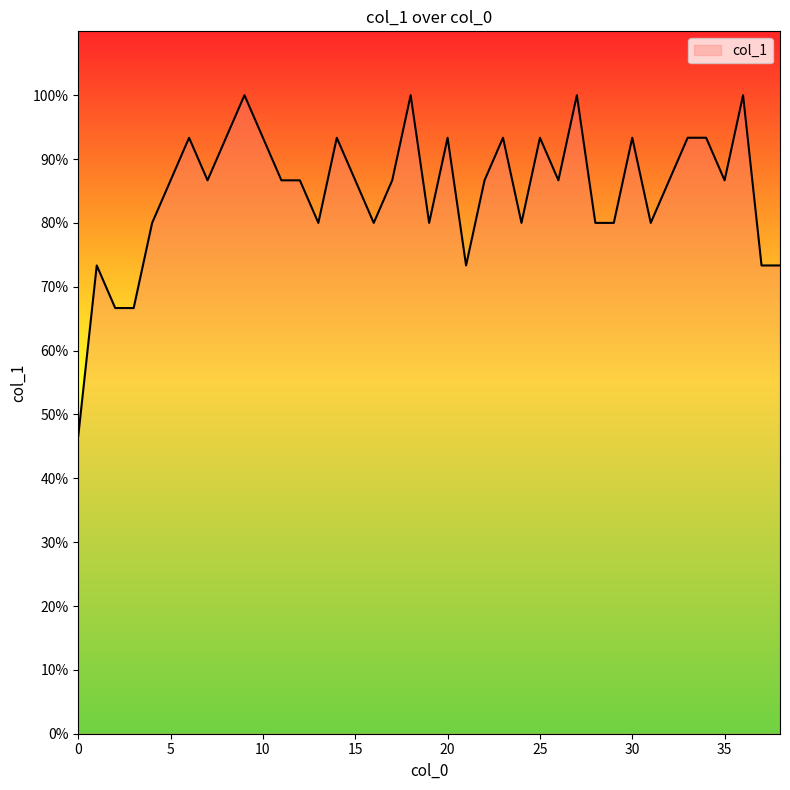

List the labels in order of value, smallest first.

0, 2, 3, 1, 21, 37, 38, 4, 13, 16, 19, 24, 28, 29, 31, 5, 7, 11, 12, 15, 17, 22, 26, 32, 35, 6, 8, 10, 14, 20, 23, 25, 30, 33, 34, 9, 18, 27, 36